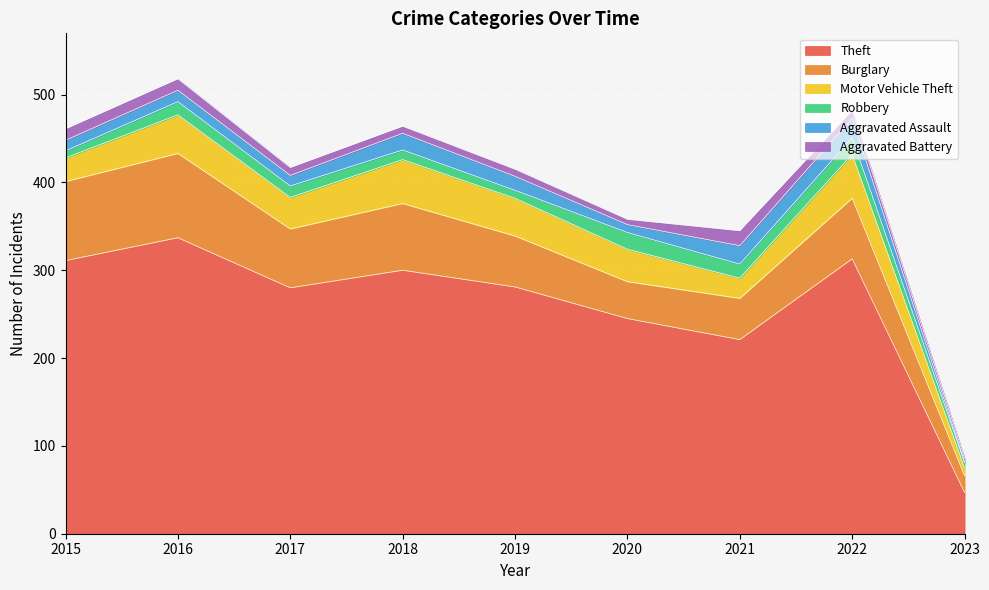

True or false: Motor Vehicle Theft and Burglary cross at least once.

False